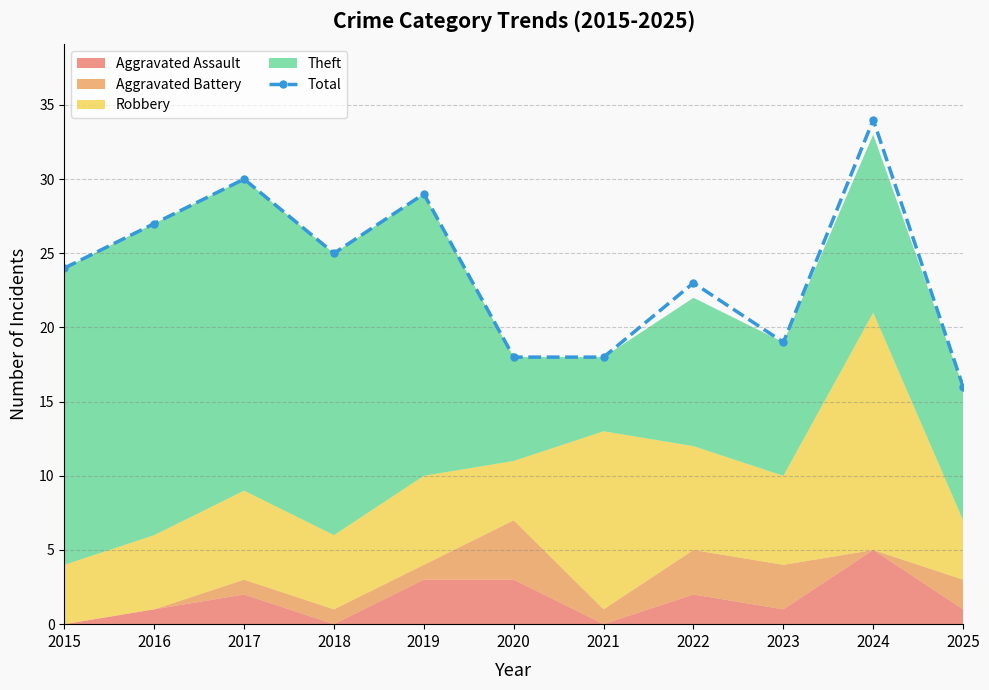

True or false: the data shows 19 at 2023.

True